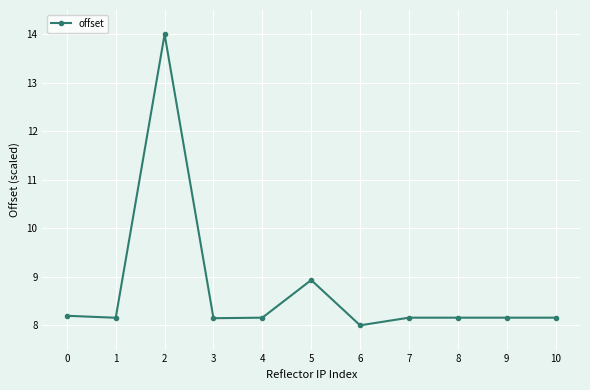

What is the smallest value displayed?

8.0